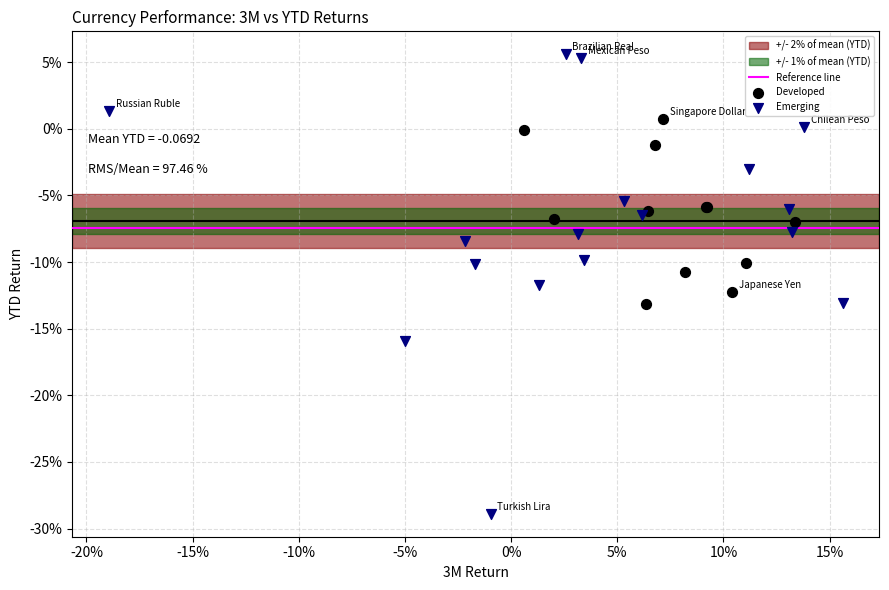

Which series has the widest spread of Y values?

Emerging